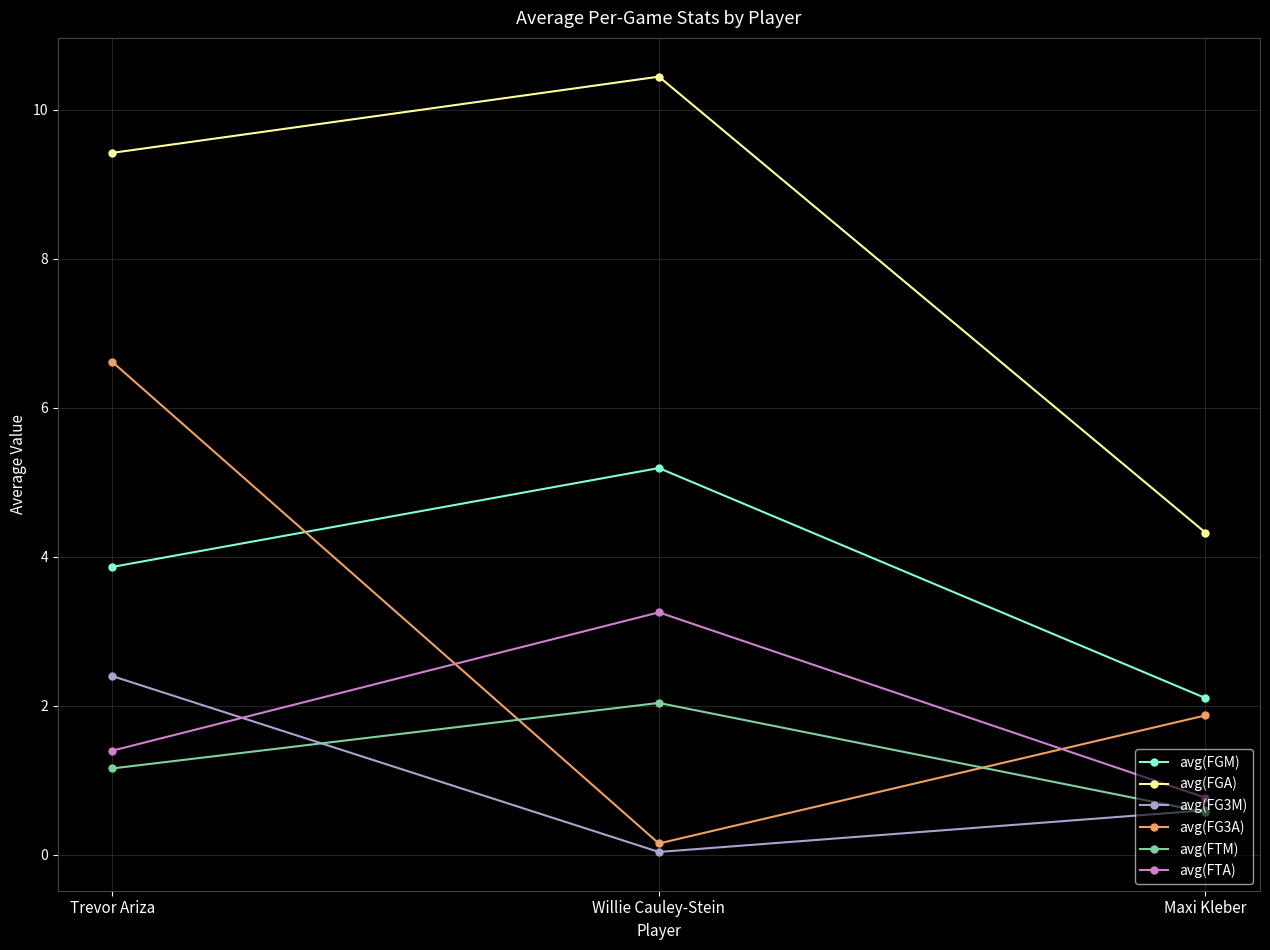

What is the value of the avg(FGM) point at the 3rd from the left?

2.1